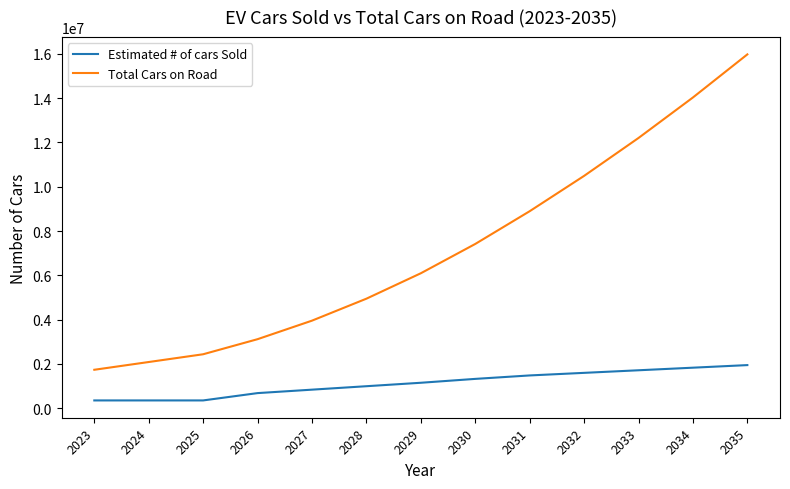

The value of Total Cars on Road at 2030 is 4277042.3. True or false?

False